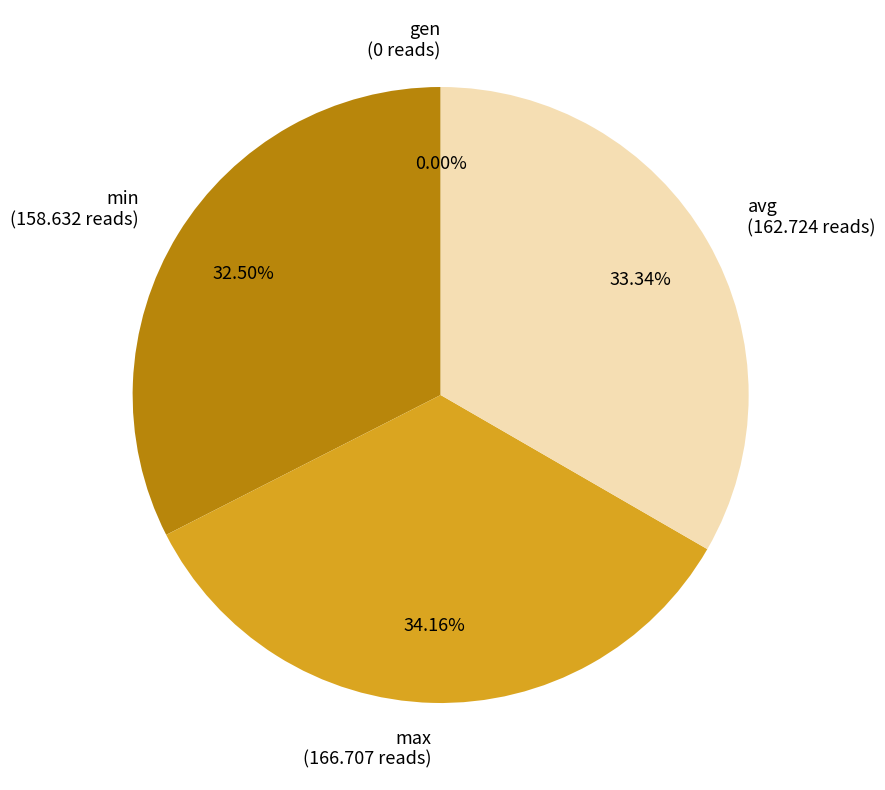

How many segments does this pie chart have?

4